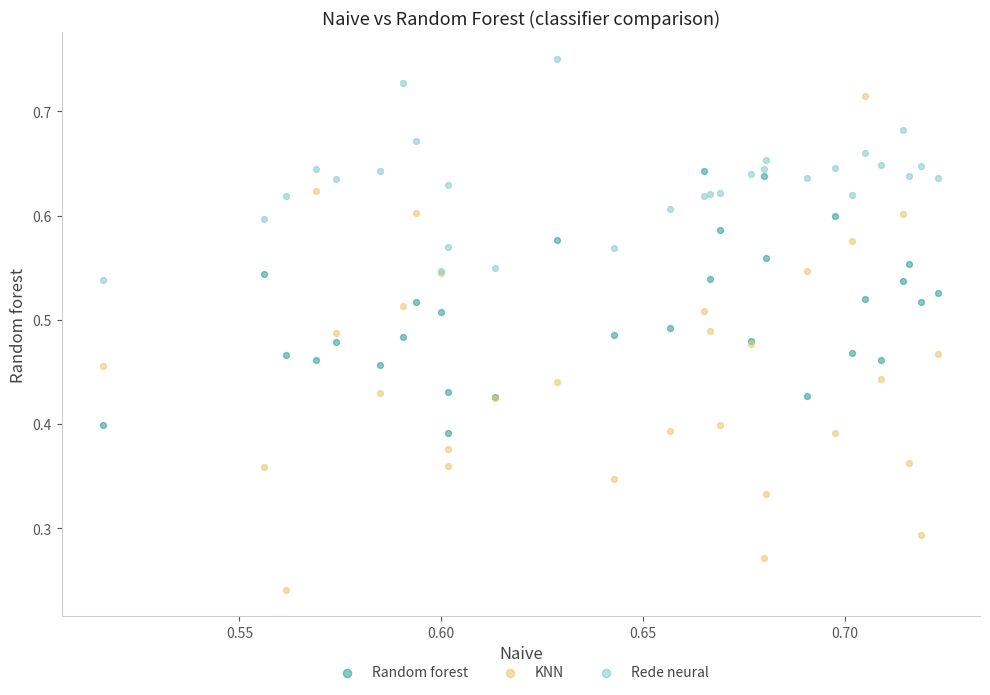

Which series reaches the minimum Y coordinate?

KNN